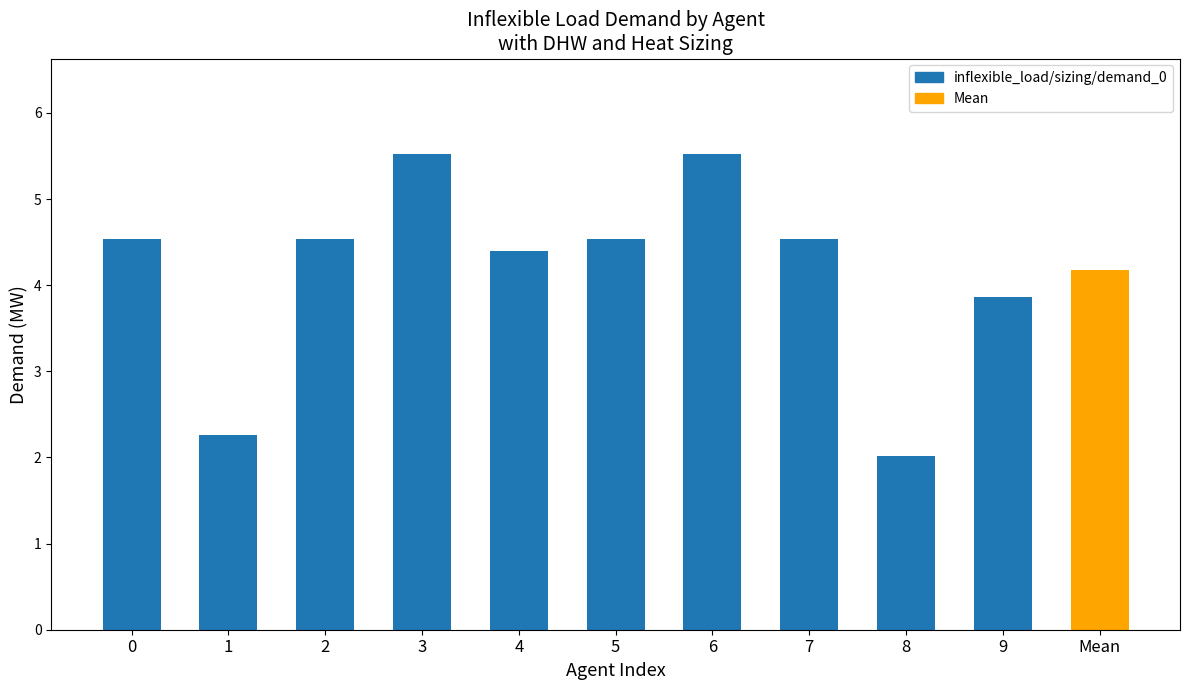

Does the chart contain any negative values?

No